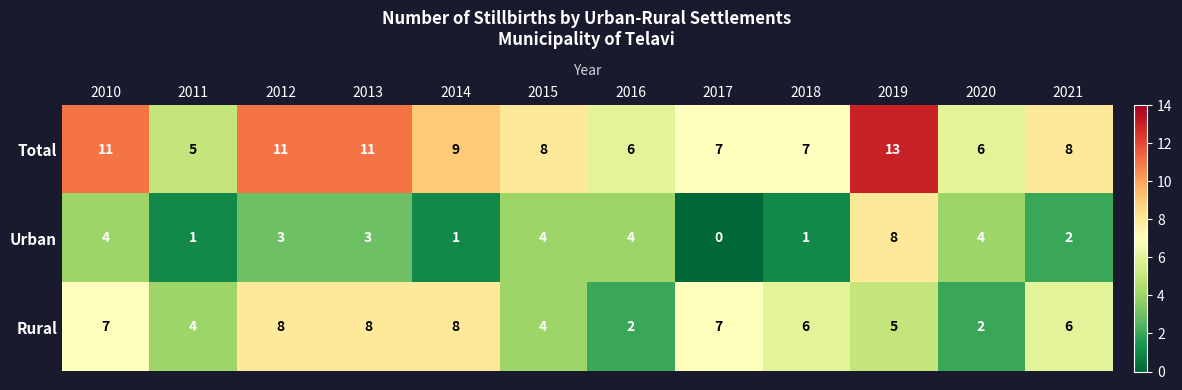

Which series has the largest total across all categories?

Total